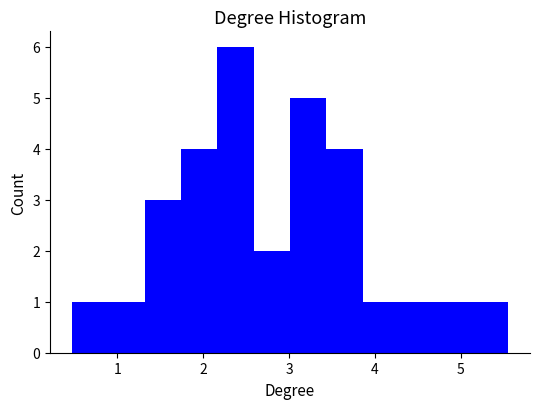

Reading left to right, list every bar in this chart as the range it spans on the x-axis followed by its height. Neither the bar edges nor the heights are printed on the chart, so give them approximately, as read against the axes.

0.5 to 0.9: 1
0.9 to 1.3: 1
1.3 to 1.7: 3
1.7 to 2.2: 4
2.2 to 2.6: 6
2.6 to 3.0: 2
3.0 to 3.4: 5
3.4 to 3.9: 4
3.9 to 4.3: 1
4.3 to 4.7: 1
4.7 to 5.1: 1
5.1 to 5.6: 1